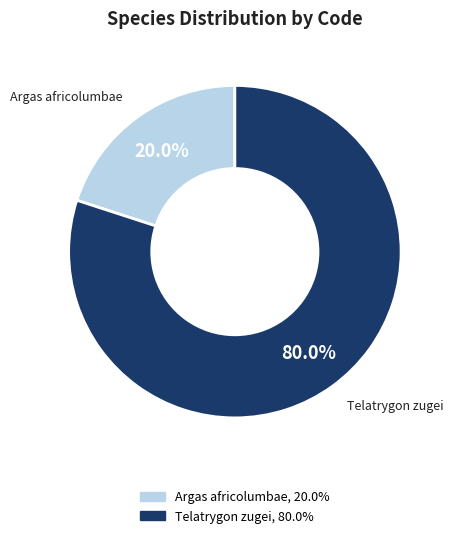

Which has a higher value, Telatrygon zugei or Argas africolumbae?

Telatrygon zugei